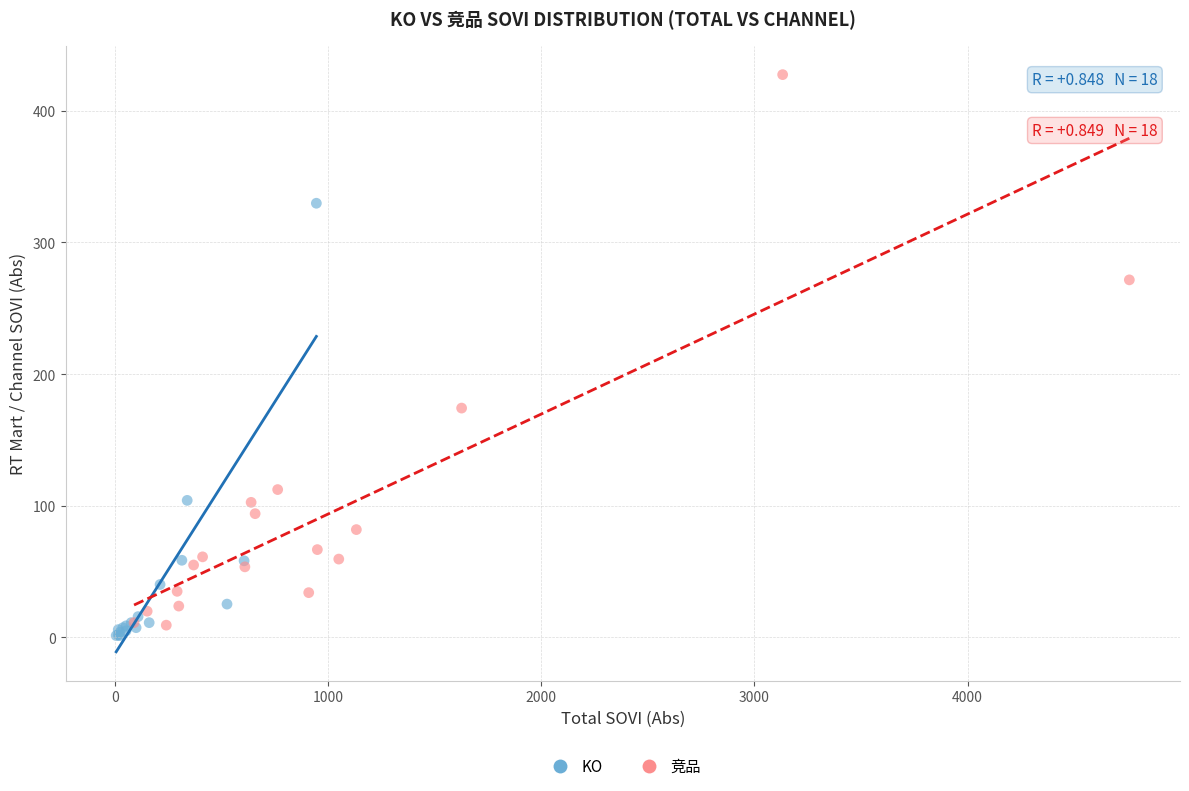

What are all the series names shown in the legend?

KO, 竞品